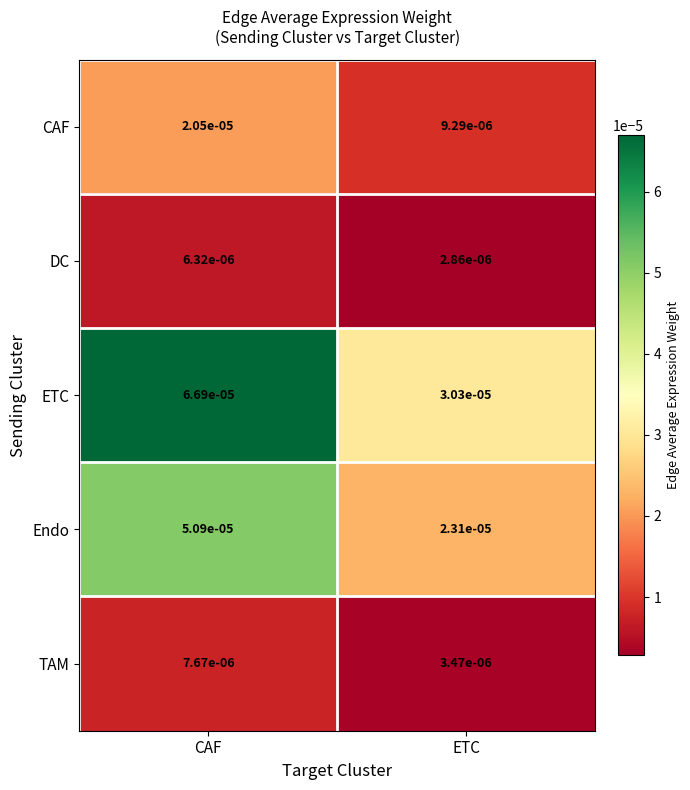

At which category is the sum across all series the highest?

CAF